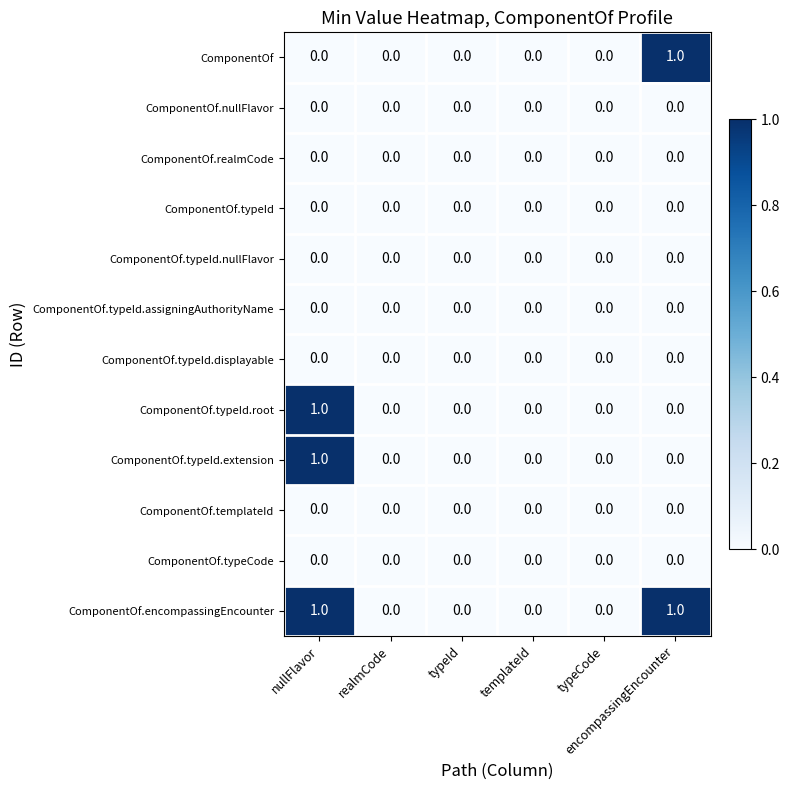

How many values in ComponentOf are above zero?

1